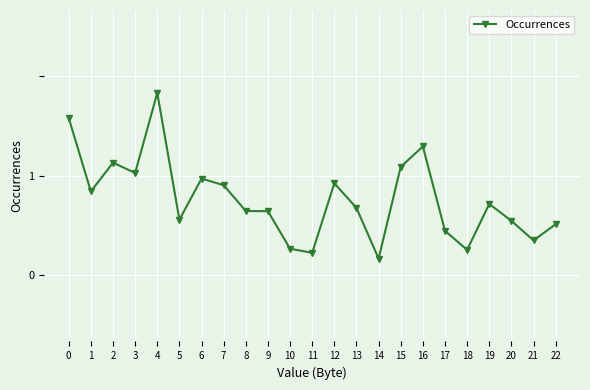

What is the value of the 4th point from the left?

8209062